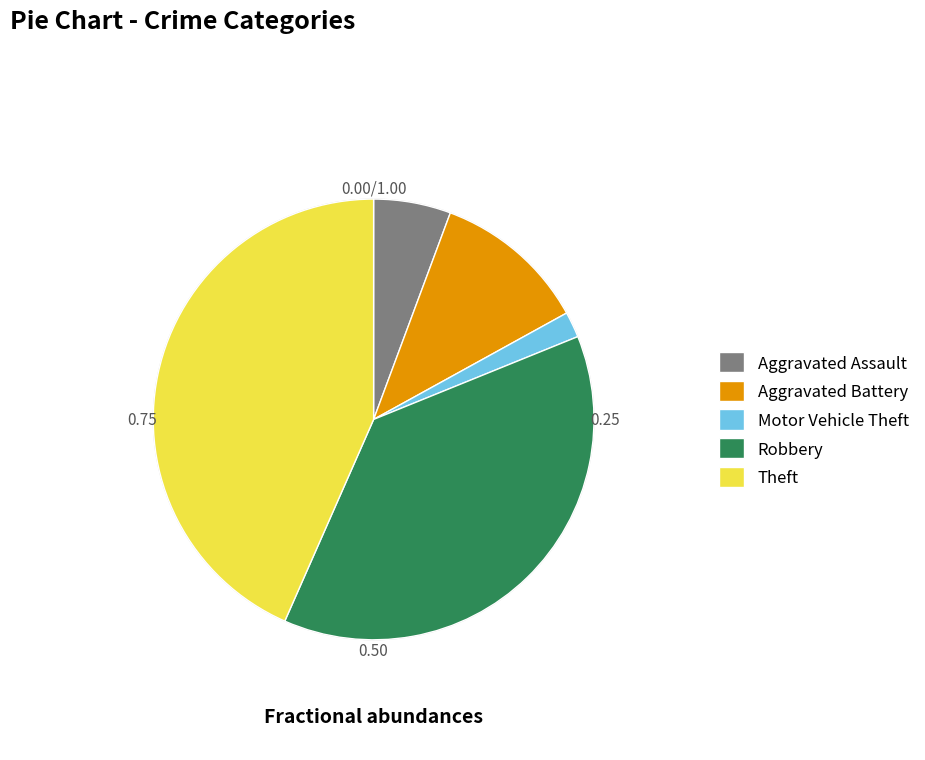

What is the largest slice in the pie chart?

Theft